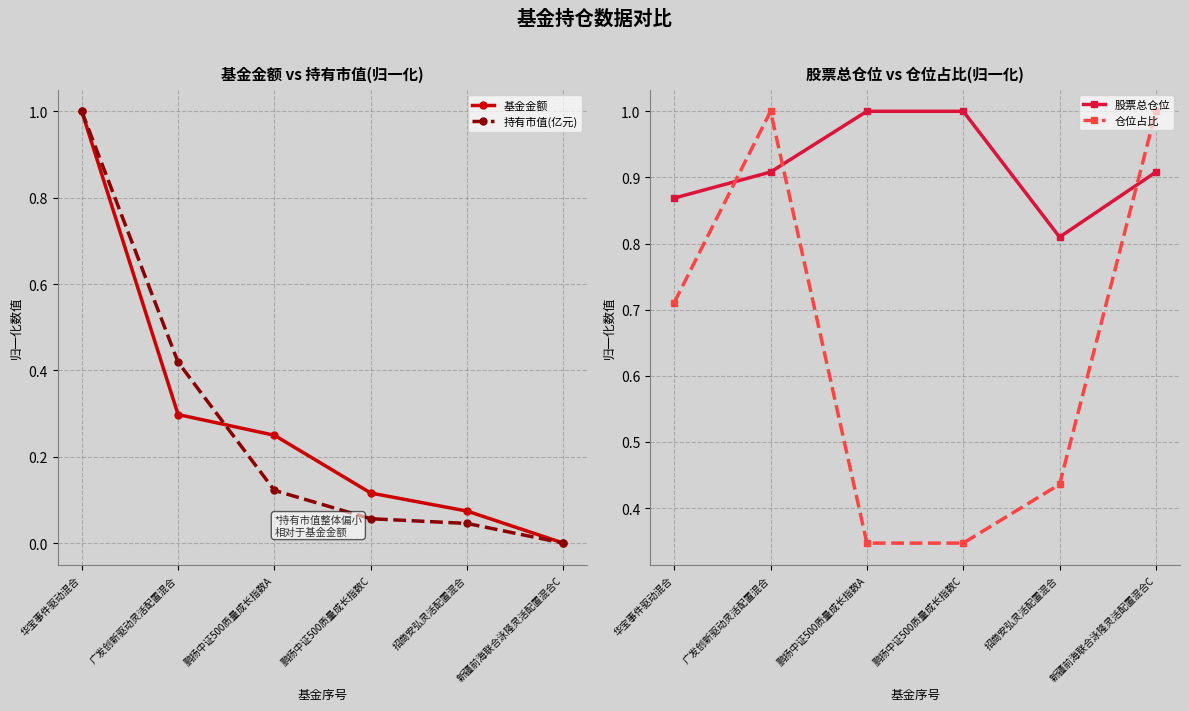

What is the maximum value shown in the chart?

1.0